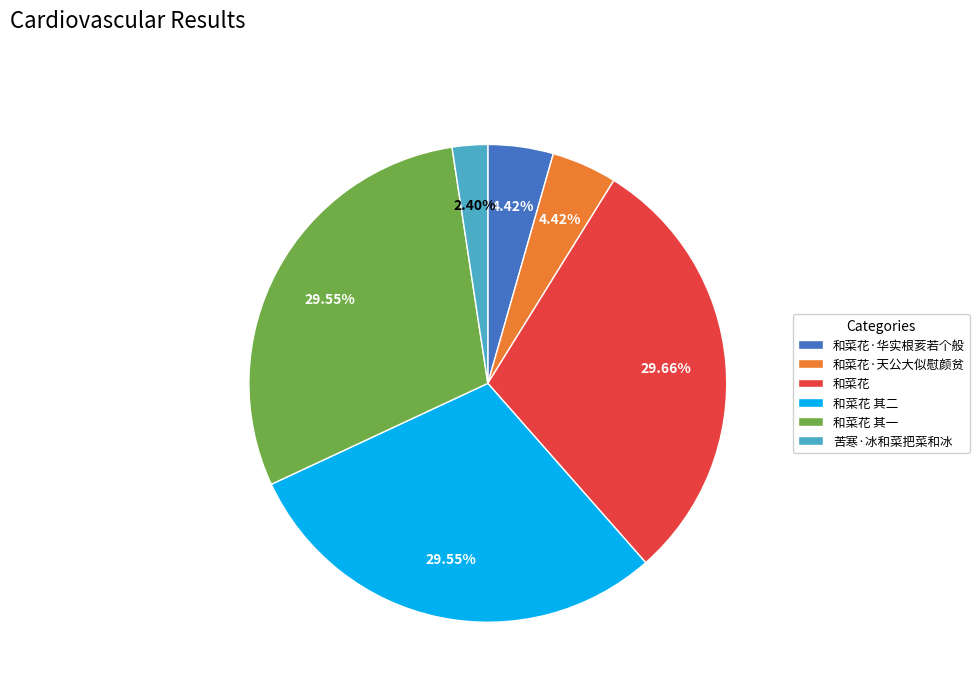

How many slices are in this pie chart?

6